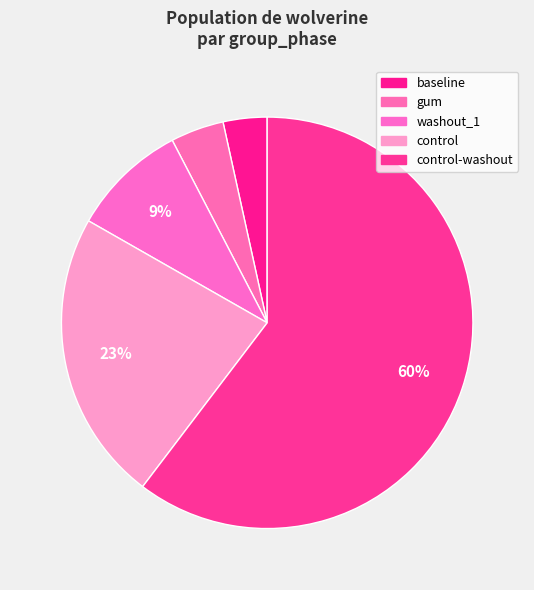

How many slices are in this pie chart?

5